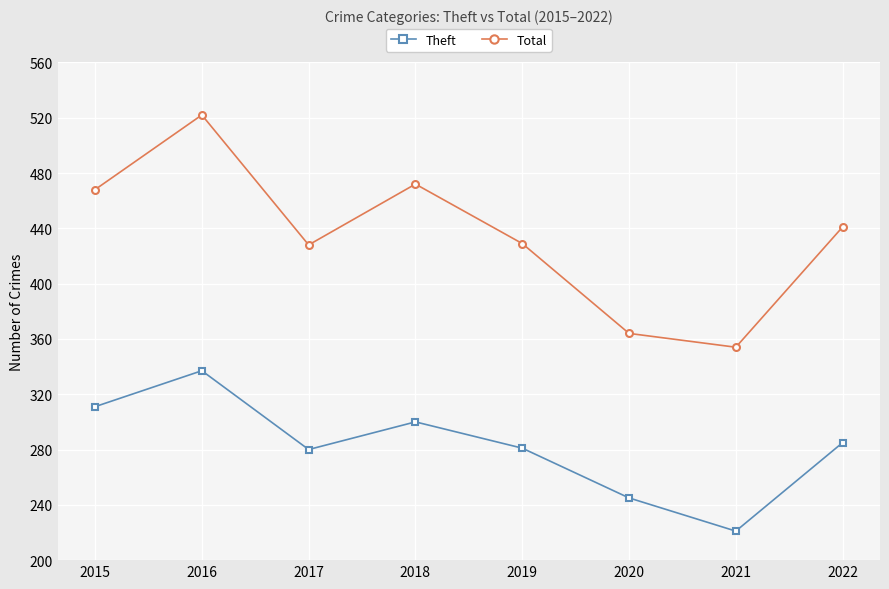

At which label does Total first exceed 441?

2015